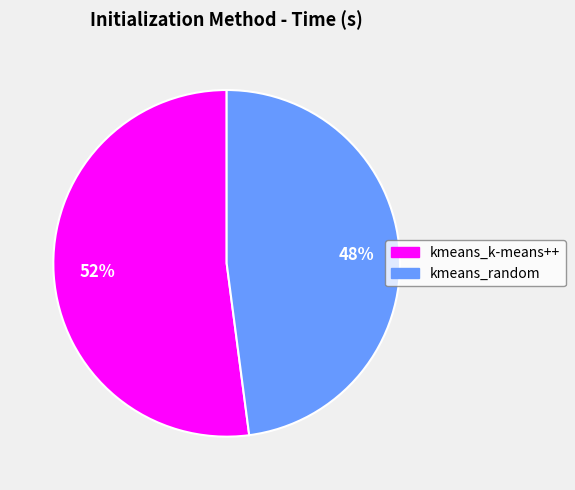

What is the smallest slice in the pie chart?

kmeans_random